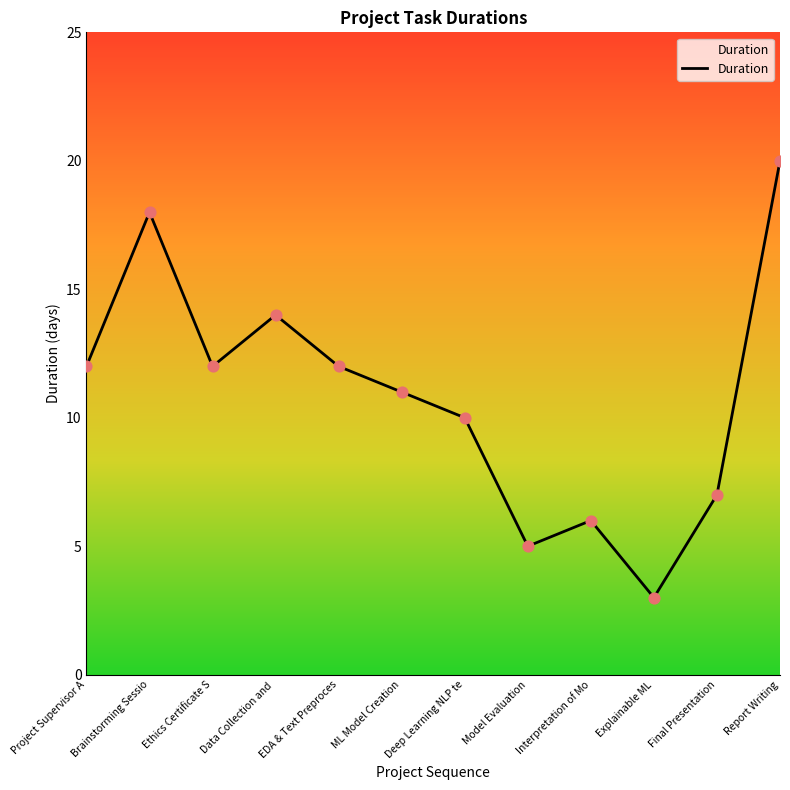

What is the change in value from Interpretation of Mo to Final Presentation?

+1